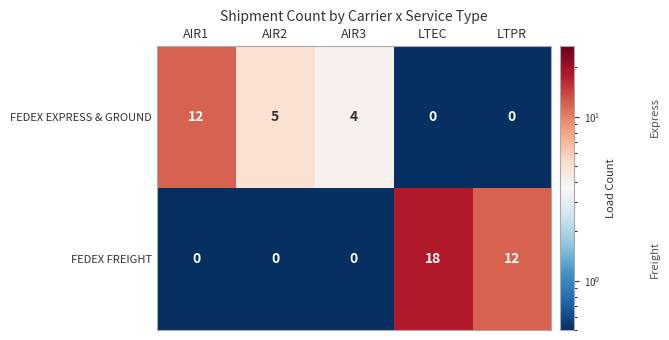

True or false: FEDEX FREIGHT has a value of 12 at LTPR.

True